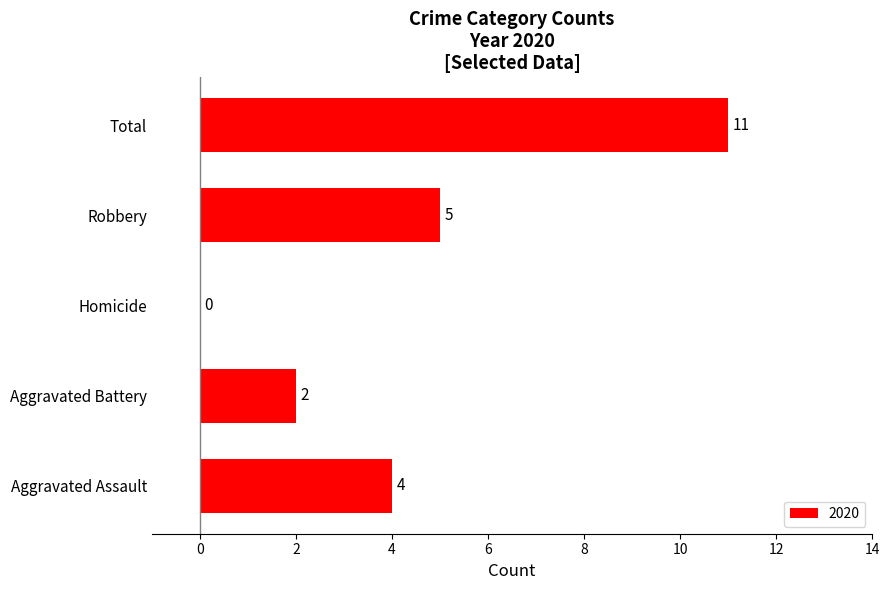

What is the sum of all values?

22